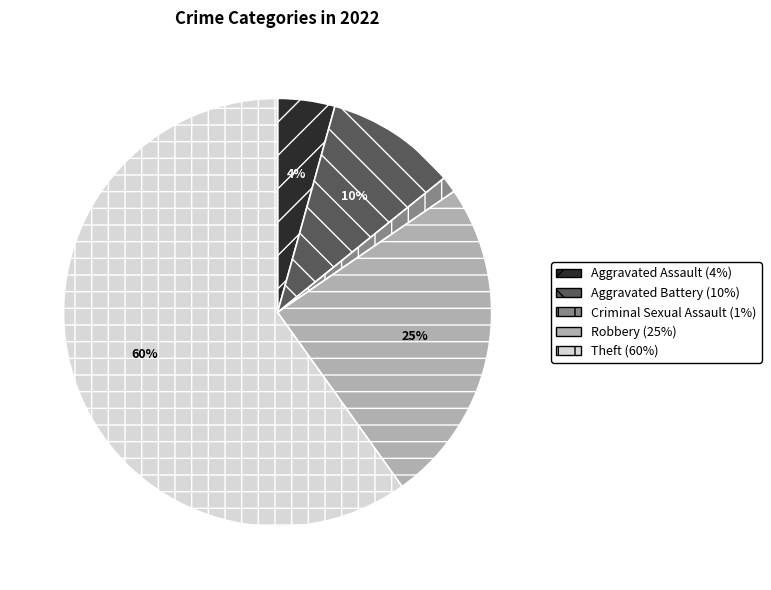

How many segments does this pie chart have?

5